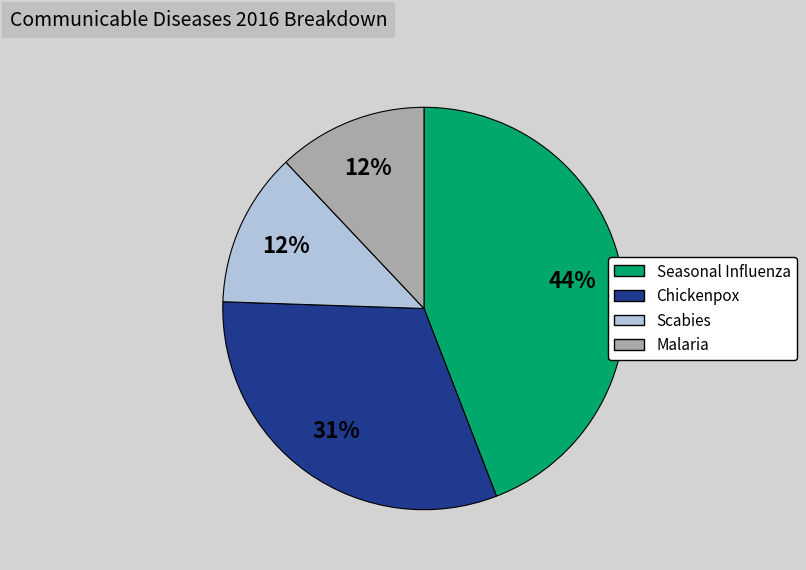

To the nearest percent, what is the average slice percentage?

25%